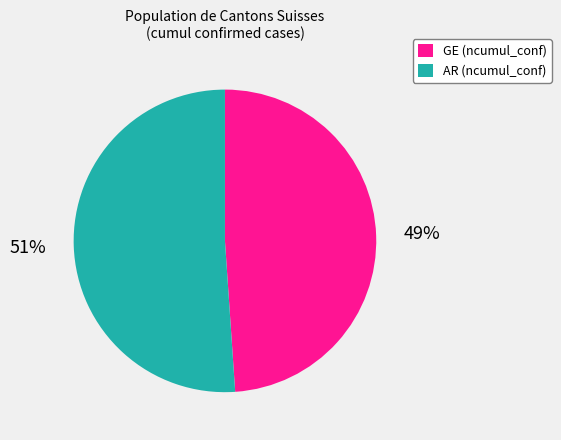

True or false: GE (ncumul_conf) accounts for 49% of the total.

True